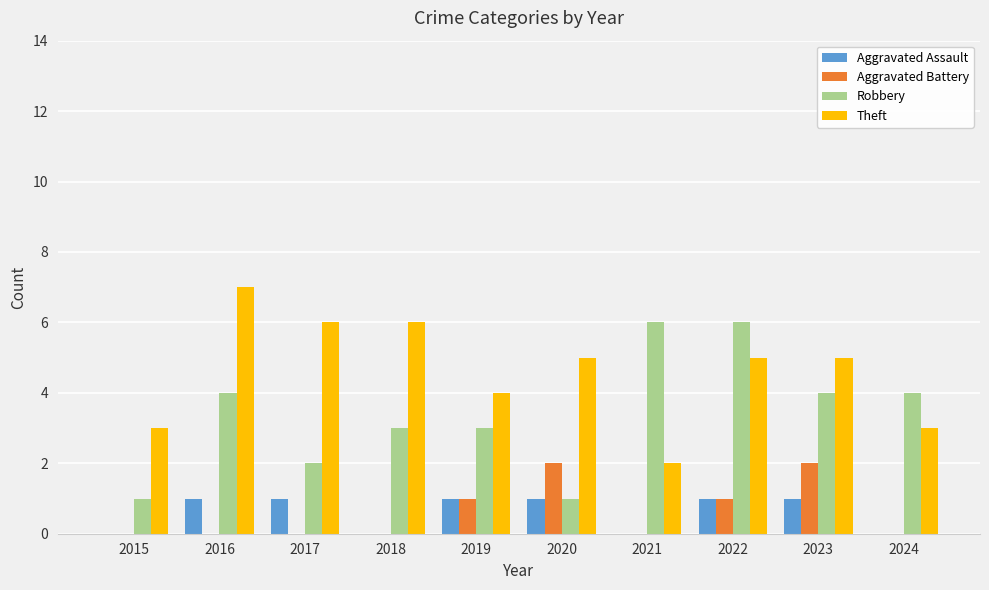

What is the sum of all Robbery values?

34